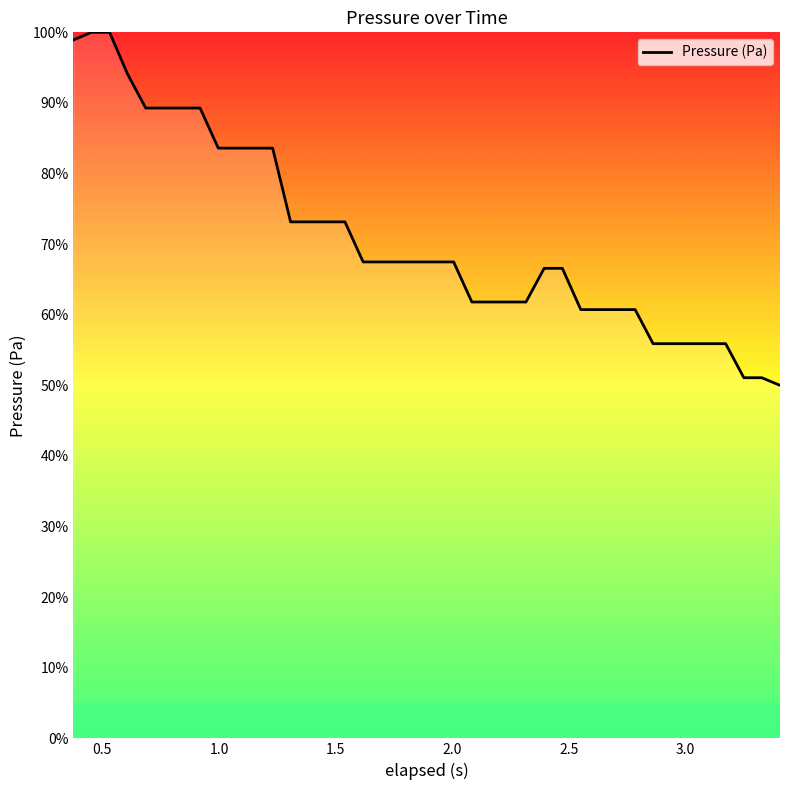

What is the greatest value displayed?

100.0